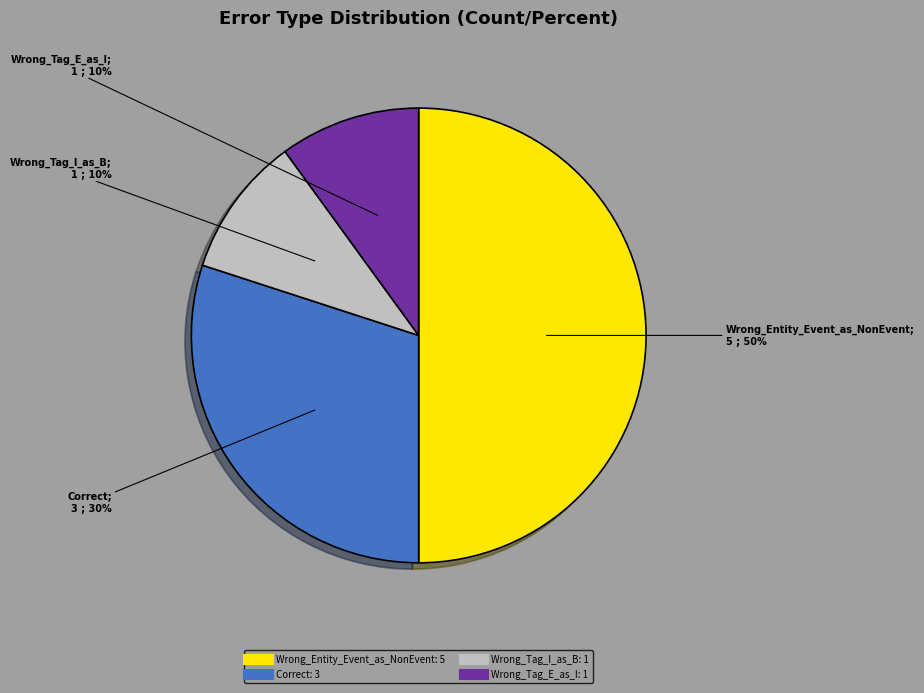

Combined, do Wrong_Entity_Event_as_NonEvent and Wrong_Tag_I_as_B account for over 50%?

Yes